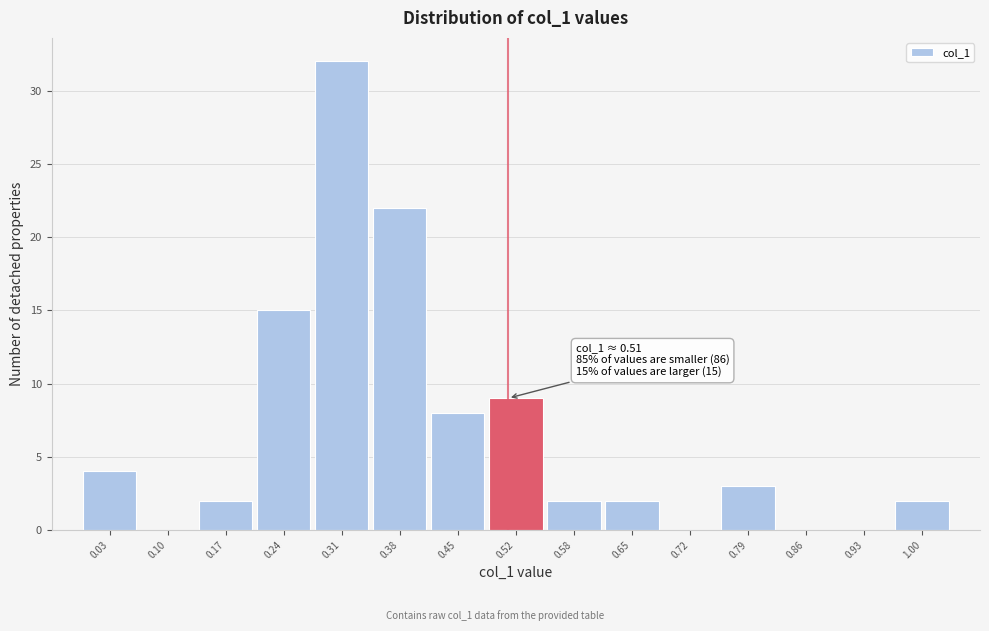

Which range on the x-axis has the tallest bar?

0.27 to 0.34